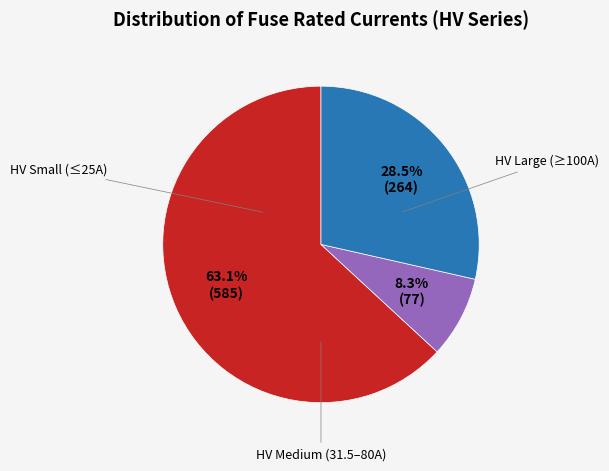

Is there a majority slice in this chart?

Yes